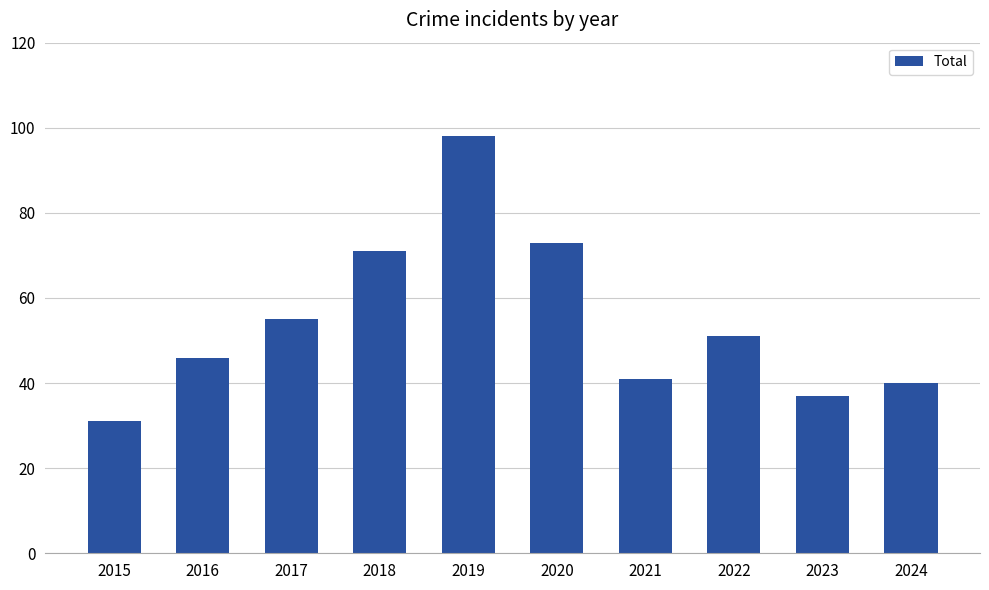

Where is the data nearest to the value 64?

2018